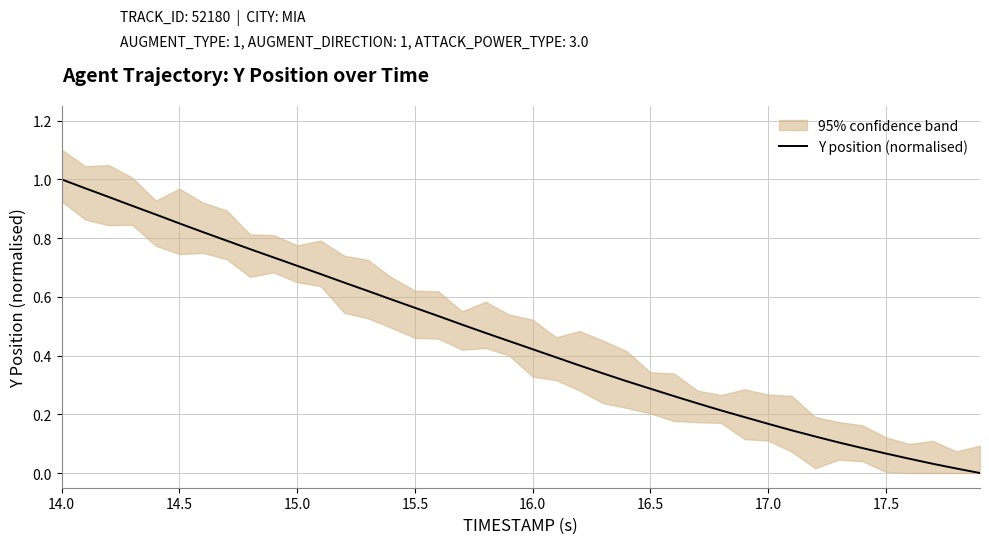

The value of Y position (normalised) at 14.5 is 1.2. True or false?

False